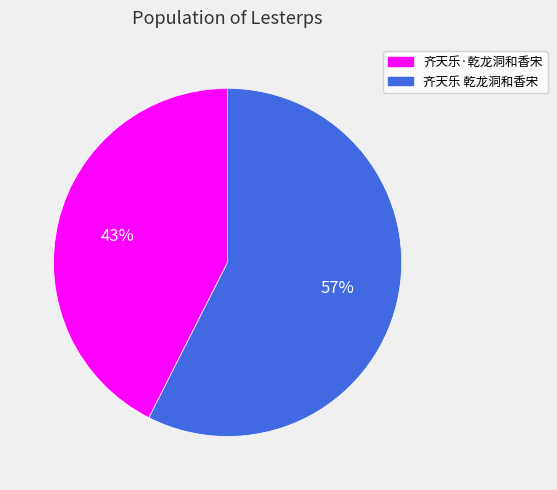

How many segments does this pie chart have?

2